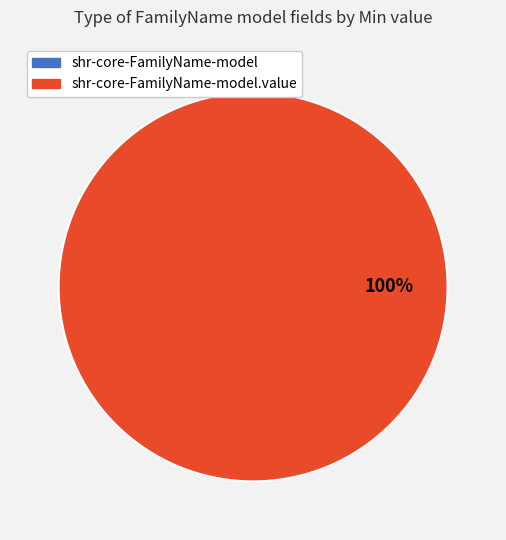

What is the largest slice in the pie chart?

shr-core-FamilyName-model.value